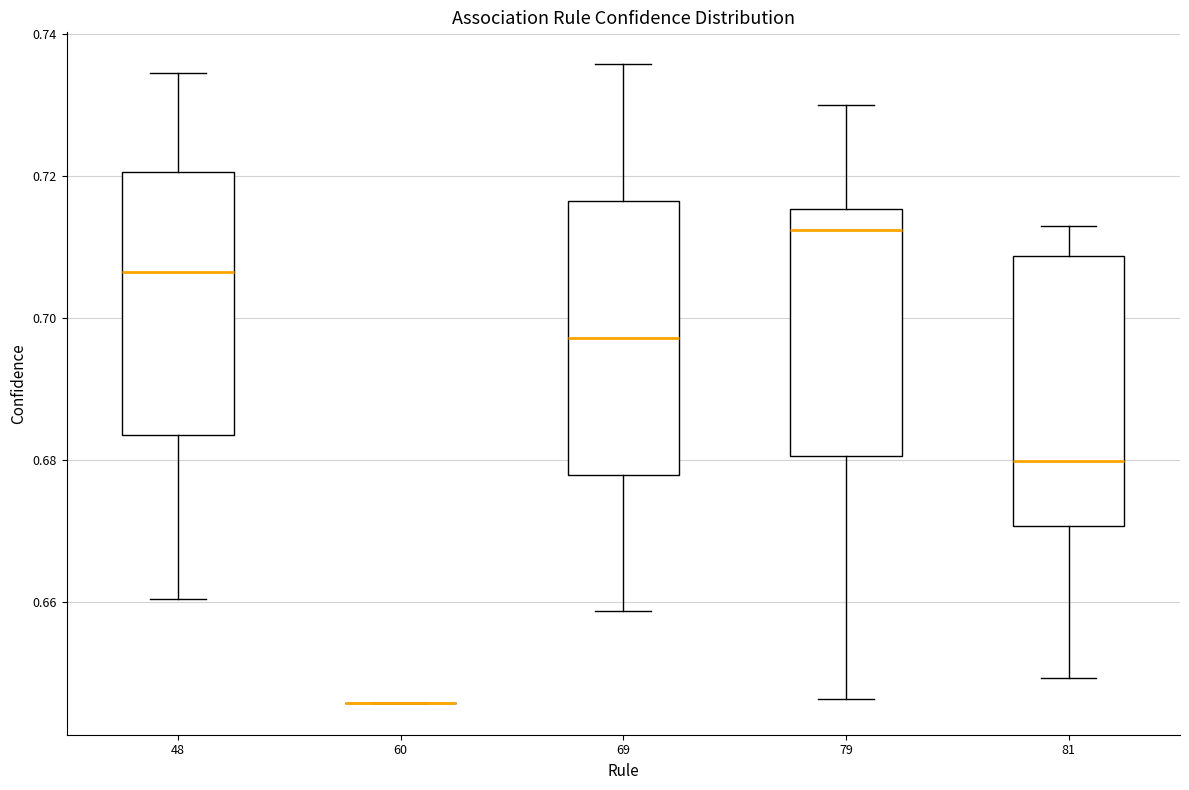

Reading left to right, transcribe this box plot: for each box, give where its median line is, the range the box spans, and where its two whiskers end, as read against the y-axis. The values are not printed on the chart, so give them approximately, as read against the axis.

48: median 0.706, box 0.684 to 0.720, whiskers 0.660 to 0.734
60: box collapsed to a line at 0.646, whiskers 0.646 to 0.646
69: median 0.698, box 0.678 to 0.716, whiskers 0.658 to 0.736
79: median 0.712, box 0.680 to 0.716, whiskers 0.646 to 0.730
81: median 0.680, box 0.670 to 0.708, whiskers 0.650 to 0.714